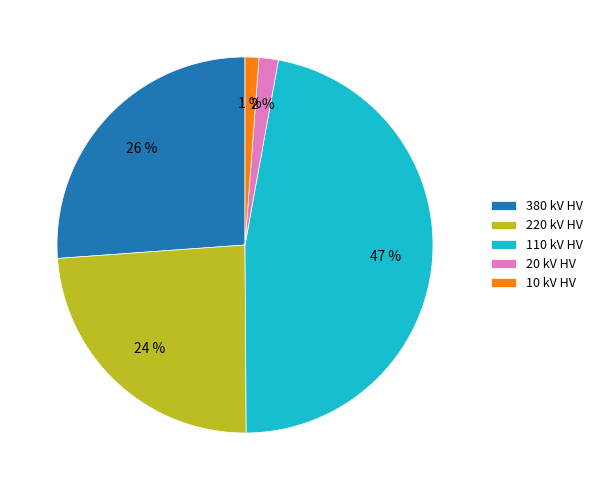

Which has a higher value, 380 kV HV or 10 kV HV?

380 kV HV